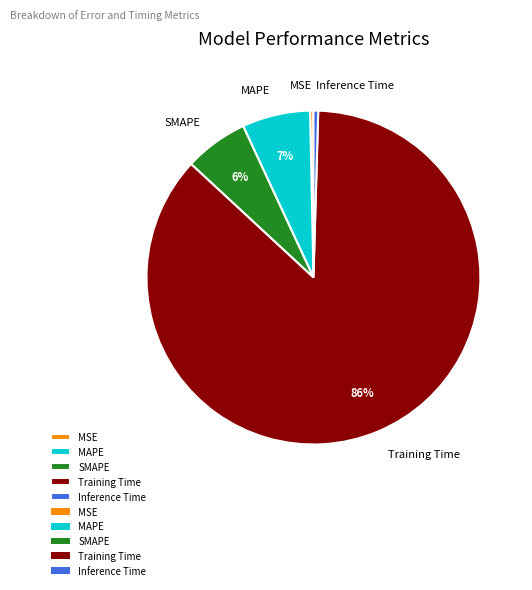

To the nearest percent, what is the average slice percentage?

20%